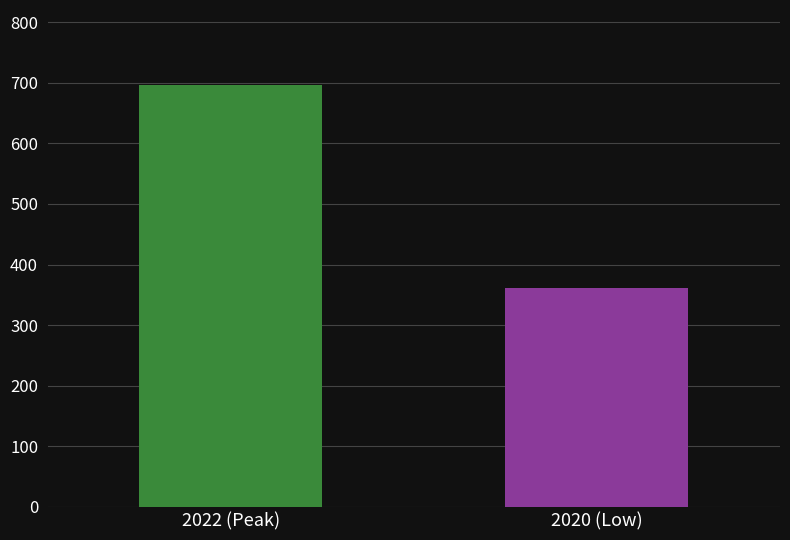

What is the minimum value shown in the chart?

362